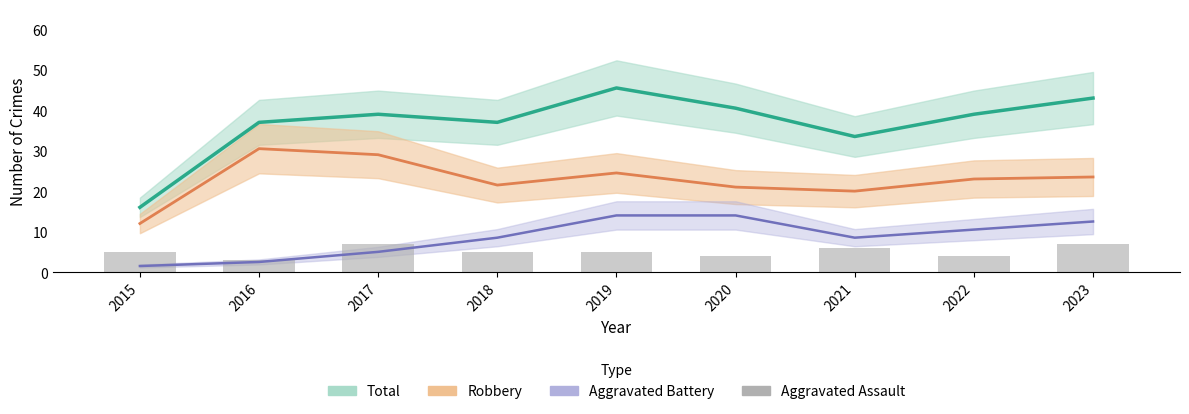

What is the change in value from 2017 to 2018?

-2